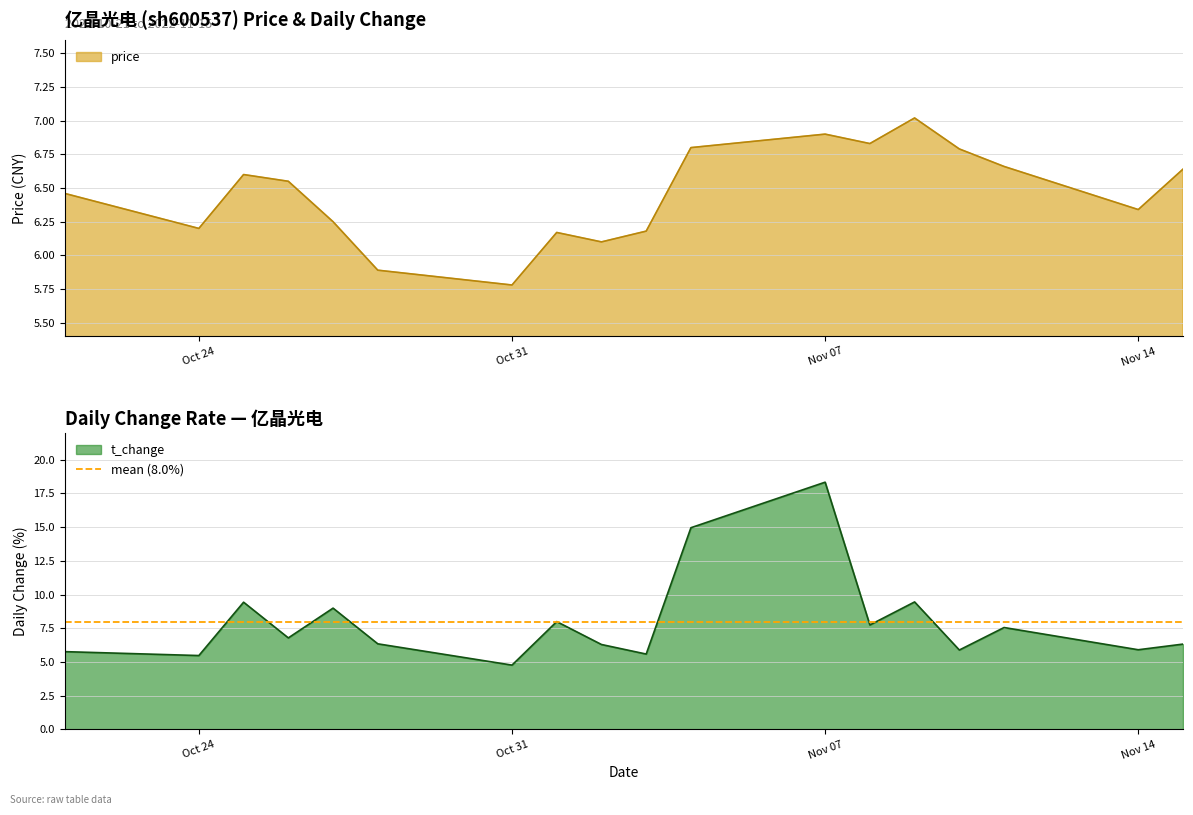

What is the sum of all price values?

116.2